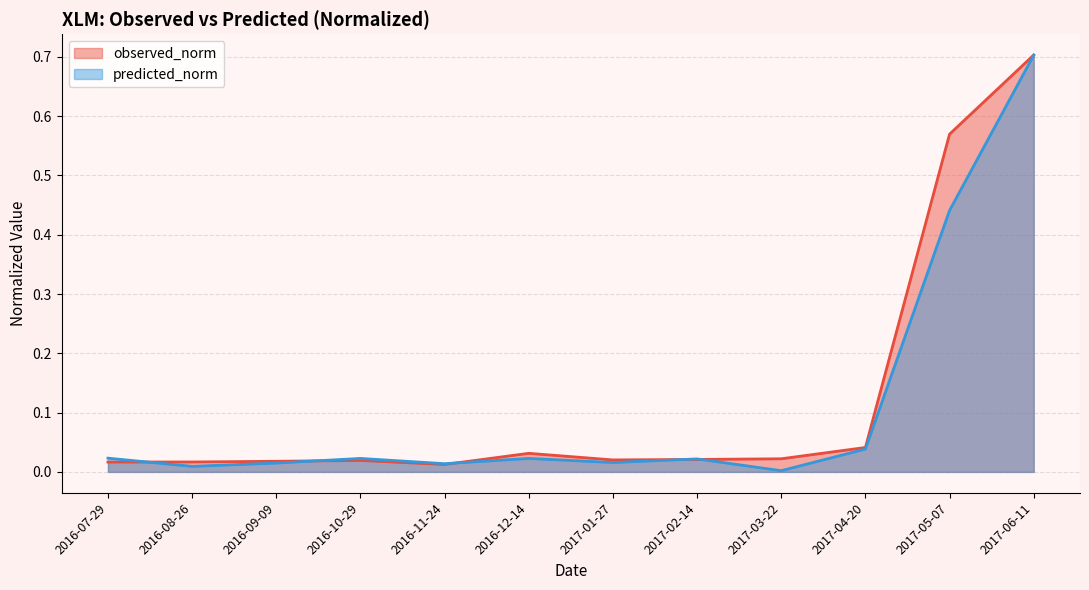

Is it true that predicted_norm equals 0.0 at 2016-07-29?

True